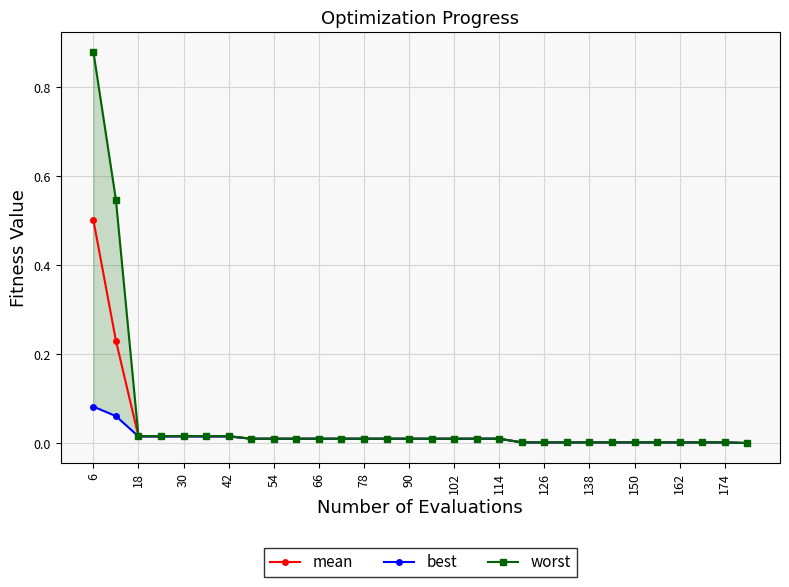

Which series has the largest range (max minus min)?

worst